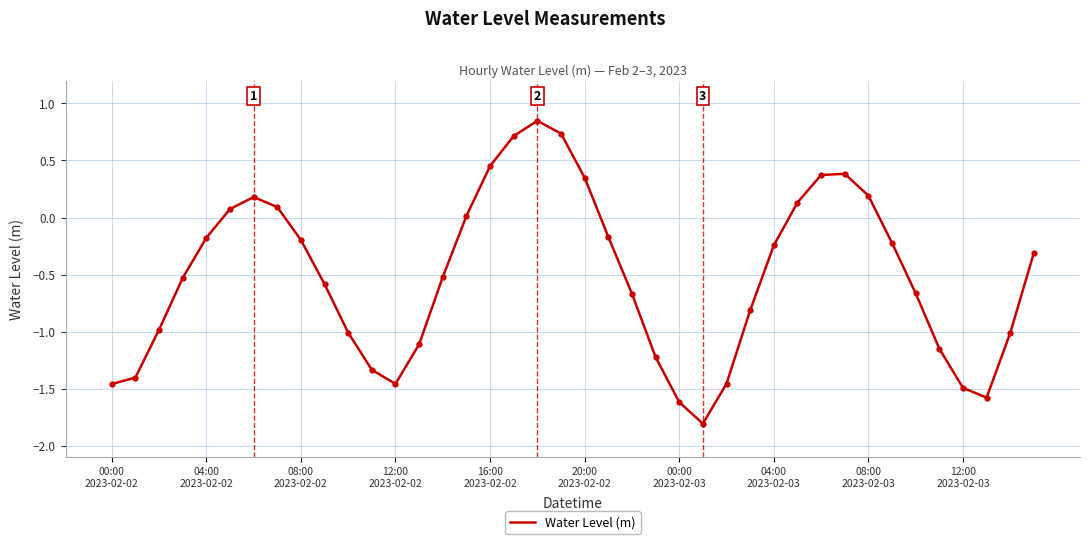

What is the smallest value displayed?

-1.8